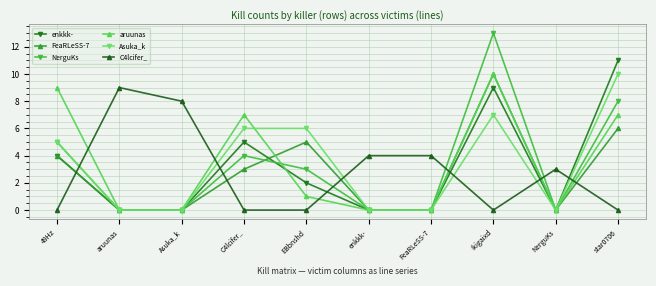

Reading right to left, what are all the values shown in this chart?

enkkk-: star0706=11	NerguKs=0	Ikigaixd=9	FeaRLeSS-7=0	enkkk-=0	EBbnshd=2	C4lcifer_=5	Asuka_k=0	aruunas=0	49Hz=4
FeaRLeSS-7: star0706=6	NerguKs=0	Ikigaixd=10	FeaRLeSS-7=0	enkkk-=0	EBbnshd=5	C4lcifer_=3	Asuka_k=0	aruunas=0	49Hz=4
NerguKs: star0706=8	NerguKs=0	Ikigaixd=13	FeaRLeSS-7=0	enkkk-=0	EBbnshd=3	C4lcifer_=4	Asuka_k=0	aruunas=0	49Hz=5
aruunas: star0706=7	NerguKs=0	Ikigaixd=10	FeaRLeSS-7=0	enkkk-=0	EBbnshd=1	C4lcifer_=7	Asuka_k=0	aruunas=0	49Hz=9
Asuka_k: star0706=10	NerguKs=0	Ikigaixd=7	FeaRLeSS-7=0	enkkk-=0	EBbnshd=6	C4lcifer_=6	Asuka_k=0	aruunas=0	49Hz=5
C4lcifer_: star0706=0	NerguKs=3	Ikigaixd=0	FeaRLeSS-7=4	enkkk-=4	EBbnshd=0	C4lcifer_=0	Asuka_k=8	aruunas=9	49Hz=0